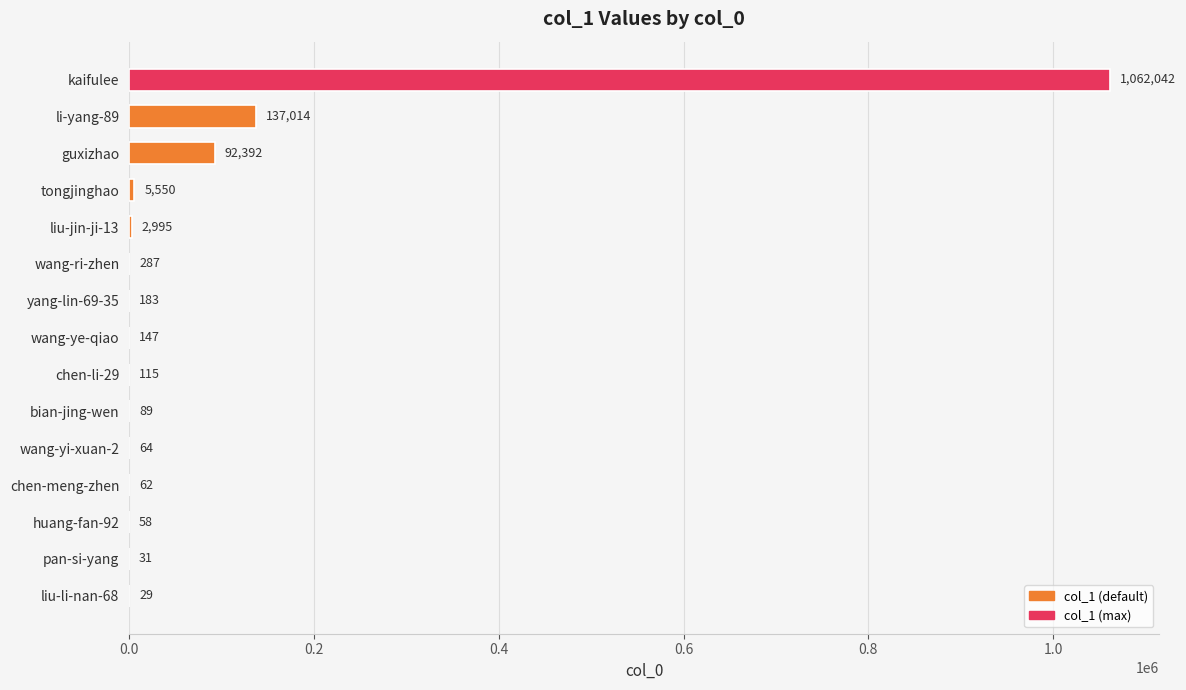

Approximately how many times larger is the value at tongjinghao compared to liu-jin-ji-13?

1.9